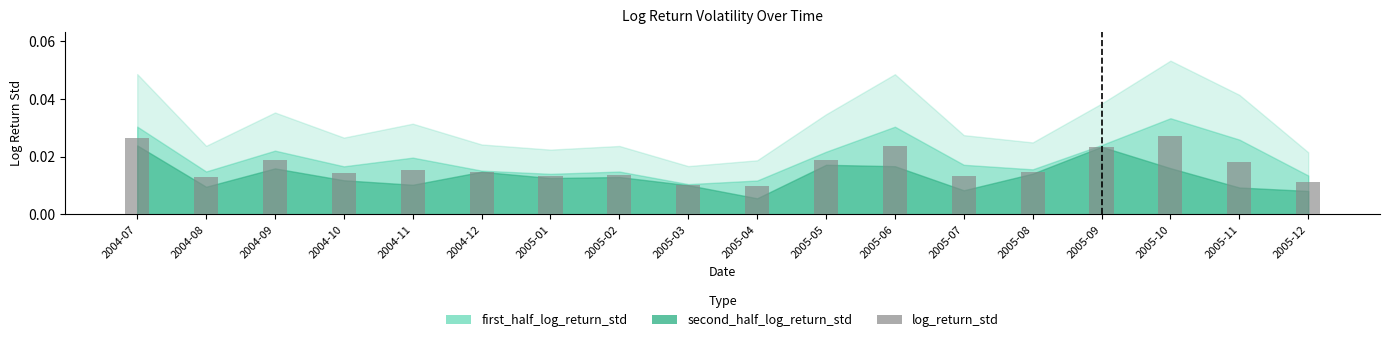

What is the sum of all values?

0.3